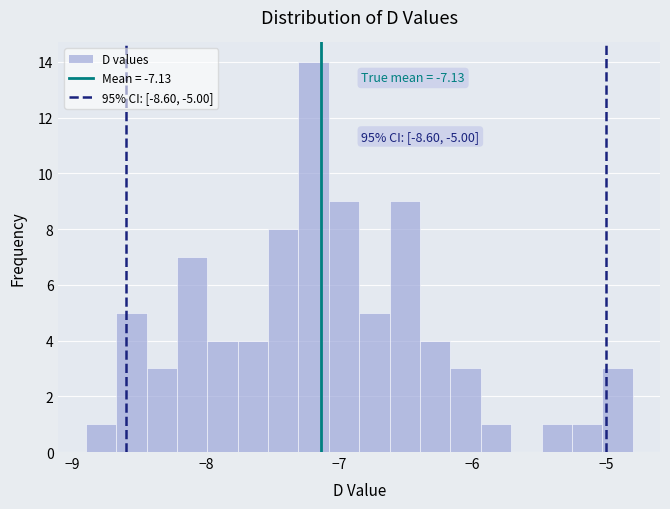

Read against the x-axis, roughly where is the centre of the tallest bar?

-7.2